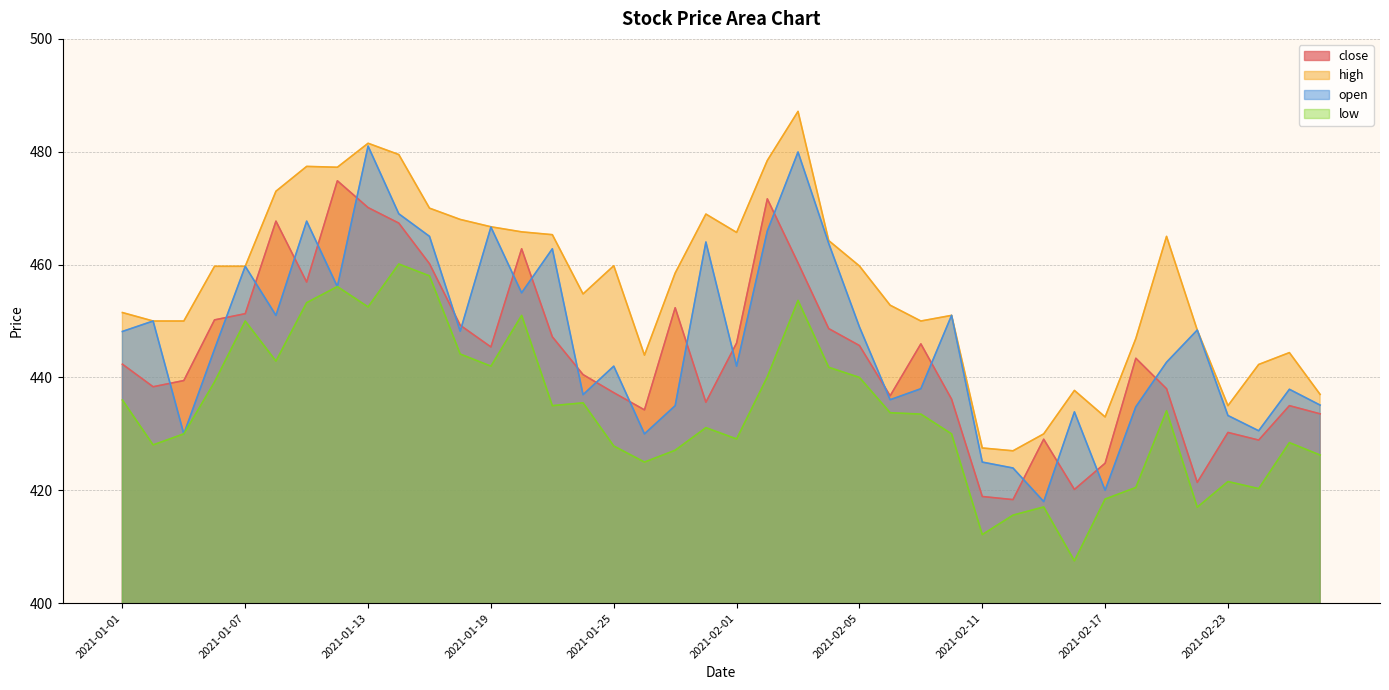

What position from the right is 2021-02-03?

18